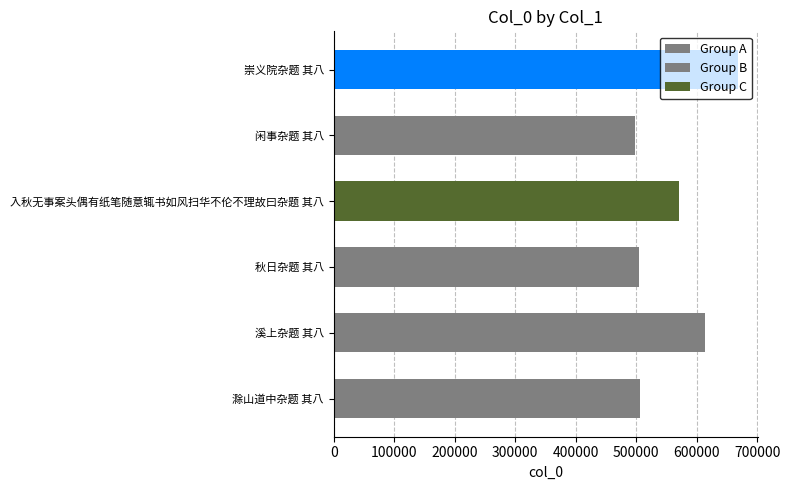

Approximately how many times larger is the value at 入秋无事案头偶有纸笔随意辄书如风扫华不伦不理故曰杂题 其八 compared to 秋日杂题 其八?

1.1